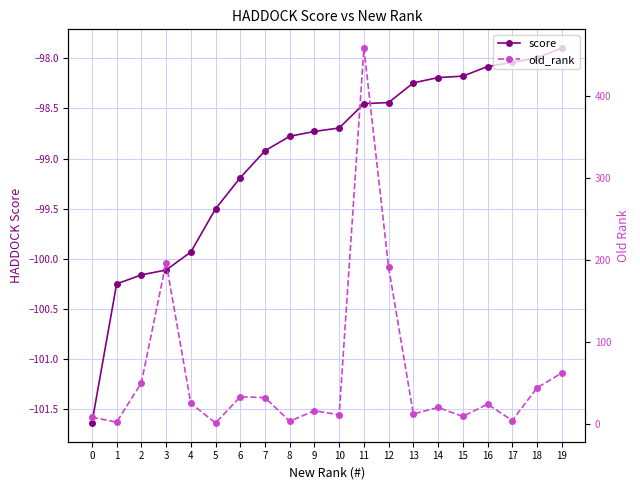

Reading left to right, transcribe all the data shown in this chart.

score: 0=-101.6	1=-100.3	2=-100.2	3=-100.1	4=-99.9	5=-99.5	6=-99.2	7=-98.9	8=-98.8	9=-98.7	10=-98.7	11=-98.5	12=-98.4	13=-98.2	14=-98.2	15=-98.2	16=-98.1	17=-98.0	18=-98.0	19=-97.9
old_rank: 0=8.0	1=2.0	2=50.0	3=197.0	4=25.0	5=1.0	6=33.0	7=32.0	8=3.0	9=16.0	10=11.0	11=459.0	12=191.0	13=12.0	14=20.0	15=9.0	16=24.0	17=4.0	18=44.0	19=62.0